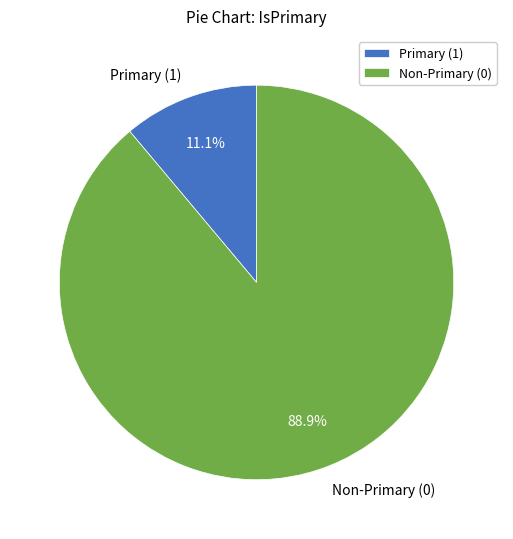

What portion of the pie excludes Primary (1)?

88.9%